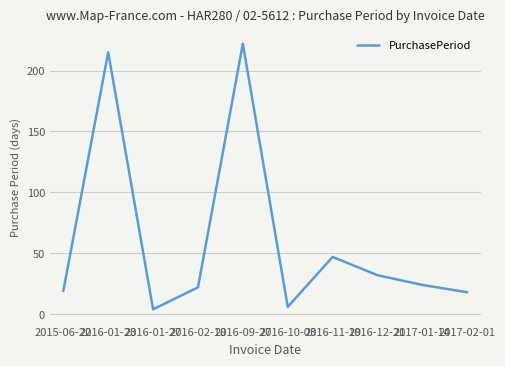

What is the difference between the values at 2016-12-21 and 2016-01-27?

28